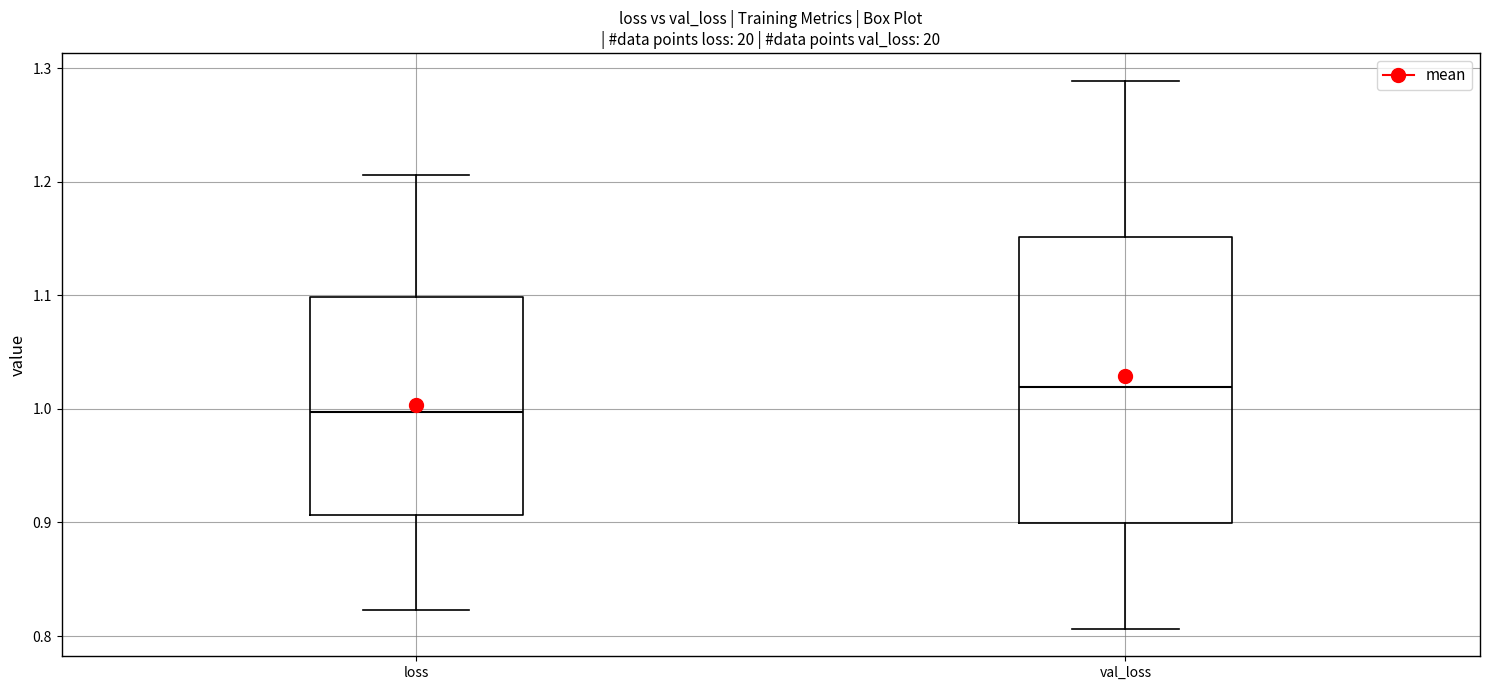

Reading left to right, transcribe this box plot: for each box, give where its median line is, the range the box spans, and where its two whiskers end, as read against the y-axis. The values are not printed on the chart, so give them approximately, as read against the axis.

loss: median 1.00, box 0.91 to 1.10, whiskers 0.82 to 1.21
val_loss: median 1.02, box 0.90 to 1.15, whiskers 0.81 to 1.29